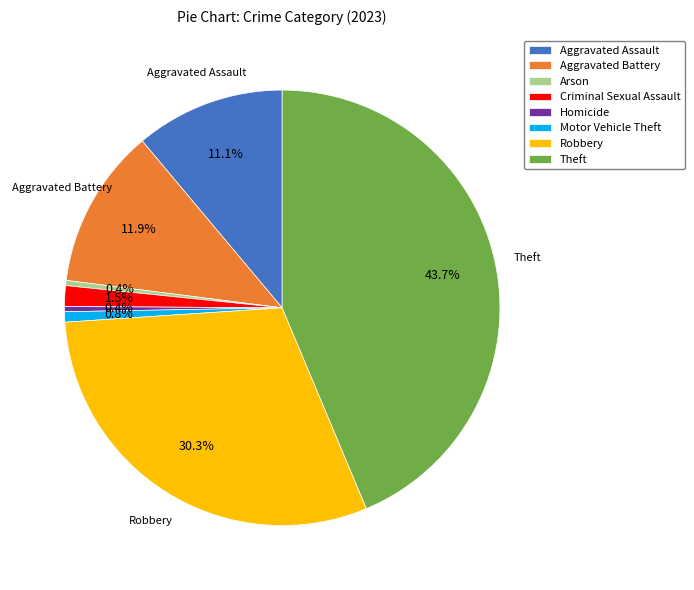

Is it true that Aggravated Assault is 3% of the pie?

False